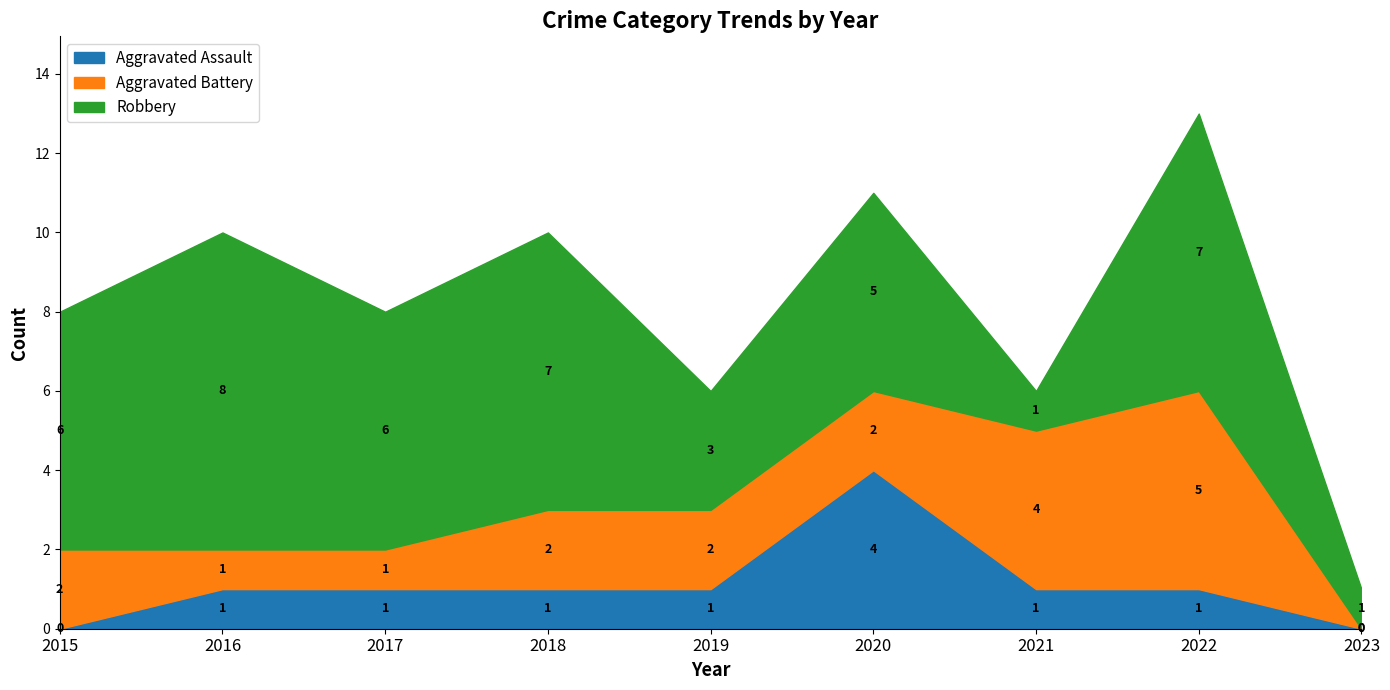

Rank the series by their average value, from highest to lowest.

Robbery, Aggravated Battery, Aggravated Assault